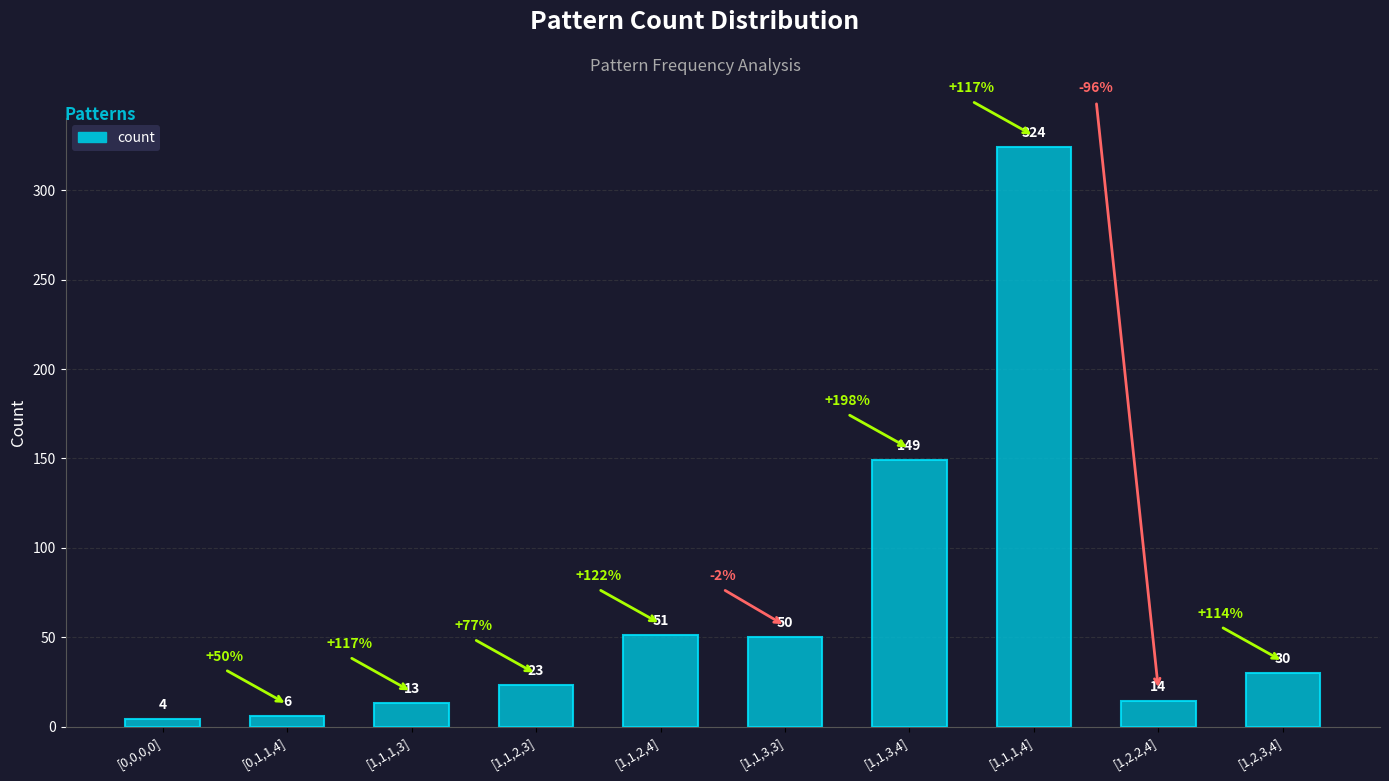

Count the number of categories in the chart.

10